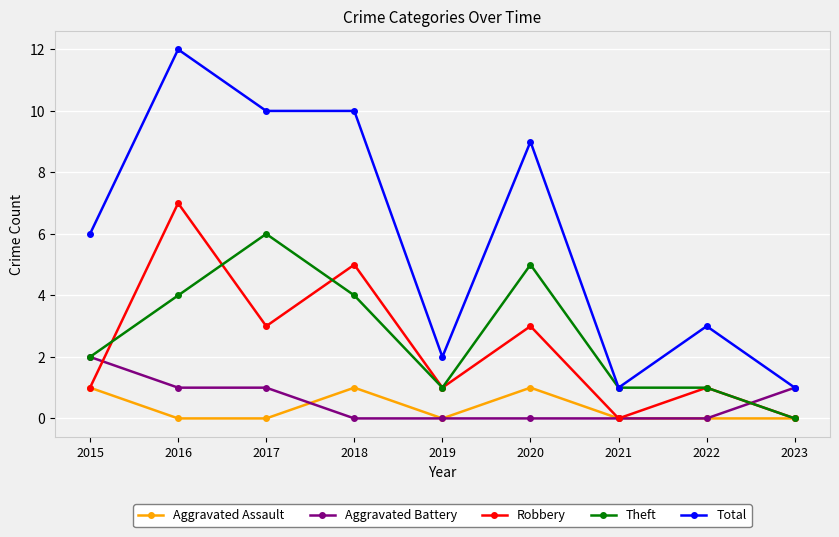

Reading left to right, extract all data points from this chart.

Aggravated Assault: 2015=1	2016=0	2017=0	2018=1	2019=0	2020=1	2021=0	2022=0	2023=0
Aggravated Battery: 2015=2	2016=1	2017=1	2018=0	2019=0	2020=0	2021=0	2022=0	2023=1
Robbery: 2015=1	2016=7	2017=3	2018=5	2019=1	2020=3	2021=0	2022=1	2023=0
Theft: 2015=2	2016=4	2017=6	2018=4	2019=1	2020=5	2021=1	2022=1	2023=0
Total: 2015=6	2016=12	2017=10	2018=10	2019=2	2020=9	2021=1	2022=3	2023=1